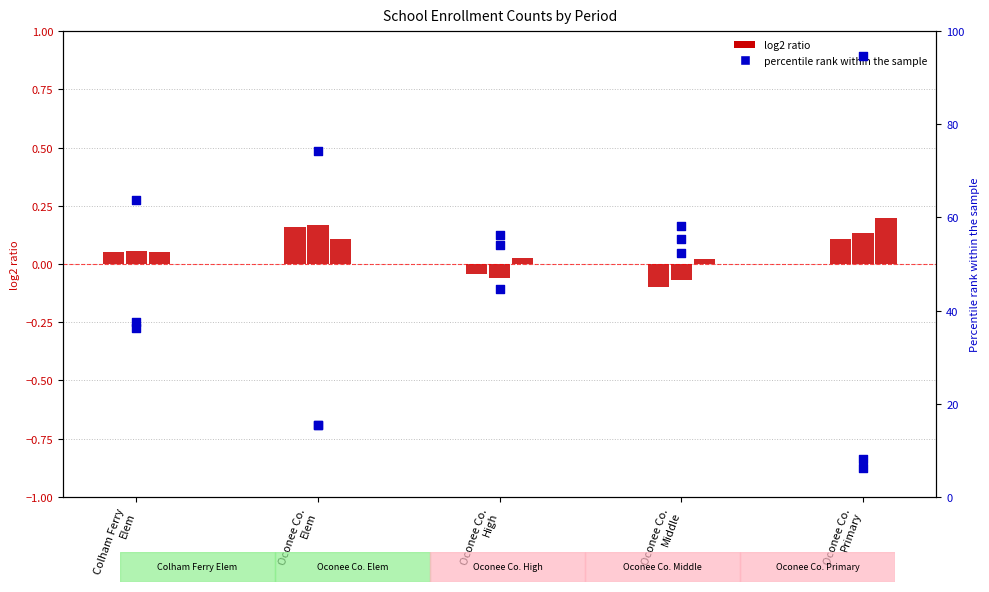

Which series has the largest Y range (max minus min)?

percentile rank